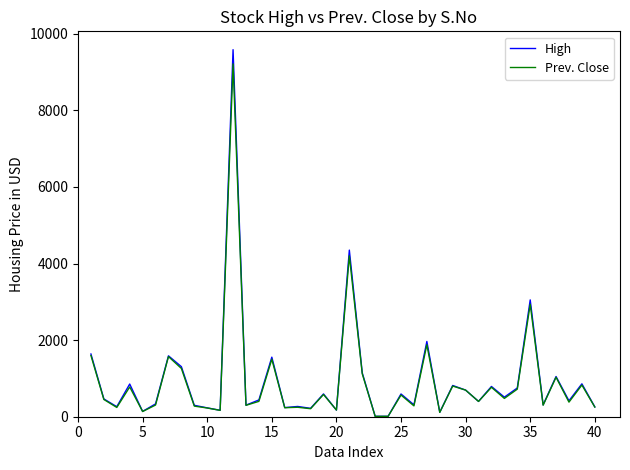

Count the number of data series in this chart.

2